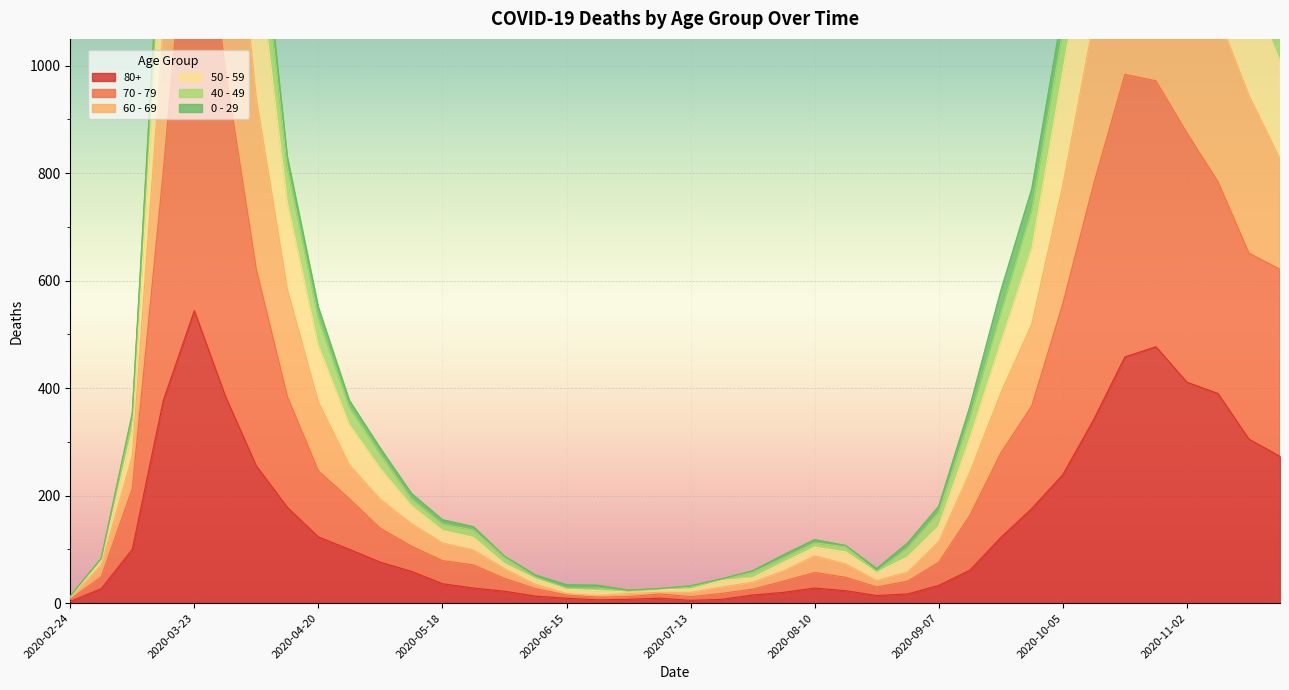

How many interior local valleys does the 50 - 59 series have?

2